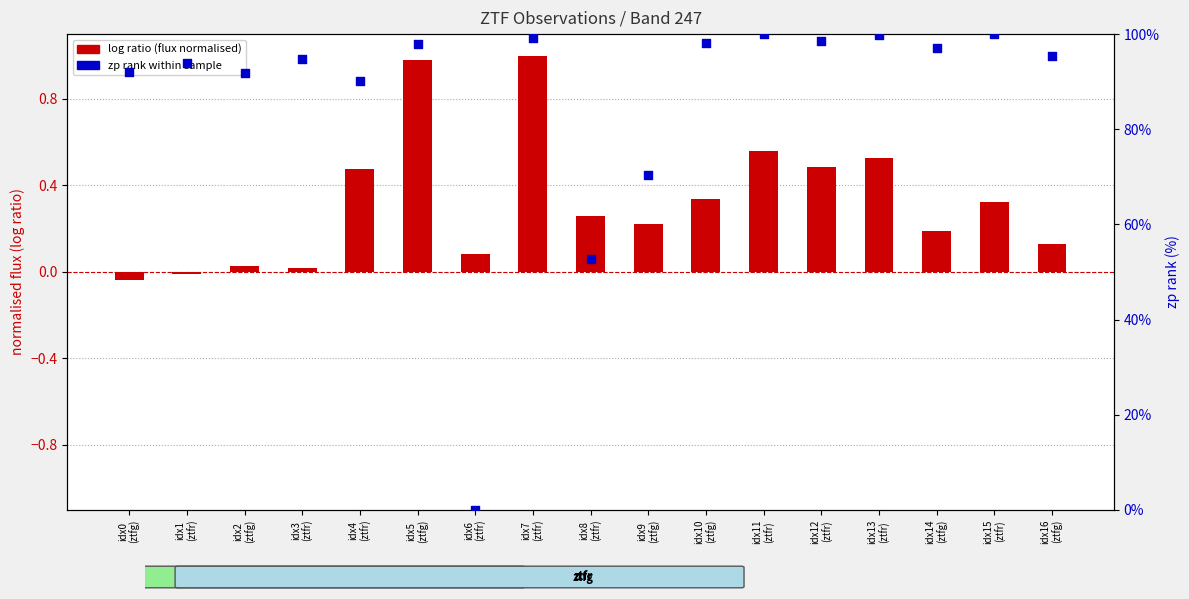

Which series has the widest spread of Y values?

zp rank within sample